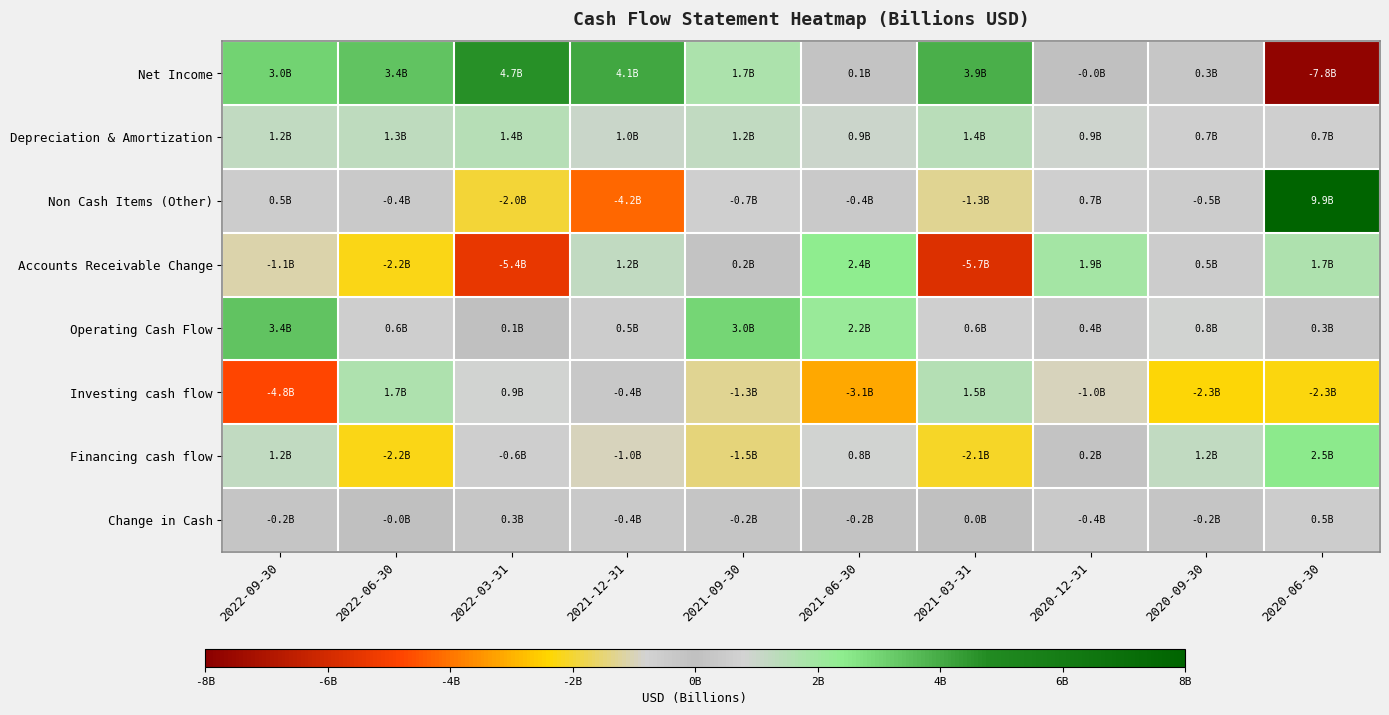

Reading left to right, list all the values displayed in this chart.

Net Income: 2022-09-30=3041000000	2022-06-30=3392000000	2022-03-31=4656000000	2021-12-31=4106000000	2021-09-30=1737000000	2021-06-30=150000000	2021-03-31=3930000000	2020-12-31=-16000000	2020-09-30=299000000	2020-06-30=-7766000000
Depreciation & Amortization: 2022-09-30=1232000000	2022-06-30=1251000000	2022-03-31=1447000000	2021-12-31=1024000000	2021-09-30=1239000000	2021-06-30=947000000	2021-03-31=1423000000	2020-12-31=897000000	2020-09-30=663000000	2020-06-30=682000000
Non Cash Items (Other): 2022-09-30=502000000	2022-06-30=-435000000	2022-03-31=-1972000000	2021-12-31=-4213000000	2021-09-30=-683000000	2021-06-30=-422000000	2021-03-31=-1276000000	2020-12-31=657000000	2020-09-30=-516000000	2020-06-30=9859000000
Accounts Receivable Change: 2022-09-30=-1088000000	2022-06-30=-2239000000	2022-03-31=-5387000000	2021-12-31=1230000000	2021-09-30=183000000	2021-06-30=2433000000	2021-03-31=-5742000000	2020-12-31=1889000000	2020-09-30=521000000	2020-06-30=1676000000
Operating Cash Flow: 2022-09-30=3387000000	2022-06-30=574000000	2022-03-31=57000000	2021-12-31=515000000	2021-09-30=2954000000	2021-06-30=2170000000	2021-03-31=640000000	2020-12-31=429000000	2020-09-30=848000000	2020-06-30=347000000
Investing cash flow: 2022-09-30=-4799000000	2022-06-30=1681000000	2022-03-31=853000000	2021-12-31=-356000000	2021-09-30=-1279000000	2021-06-30=-3150000000	2021-03-31=1505000000	2020-12-31=-981000000	2020-09-30=-2318000000	2020-06-30=-2270000000
Financing cash flow: 2022-09-30=1222000000	2022-06-30=-2198000000	2022-03-31=-595000000	2021-12-31=-975000000	2021-09-30=-1460000000	2021-06-30=814000000	2021-03-31=-2114000000	2020-12-31=153000000	2020-09-30=1201000000	2020-06-30=2472000000
Change in Cash: 2022-09-30=-232000000	2022-06-30=-1000000	2022-03-31=302000000	2021-12-31=-407000000	2021-09-30=-227000000	2021-06-30=-183000000	2021-03-31=14000000	2020-12-31=-377000000	2020-09-30=-245000000	2020-06-30=533000000